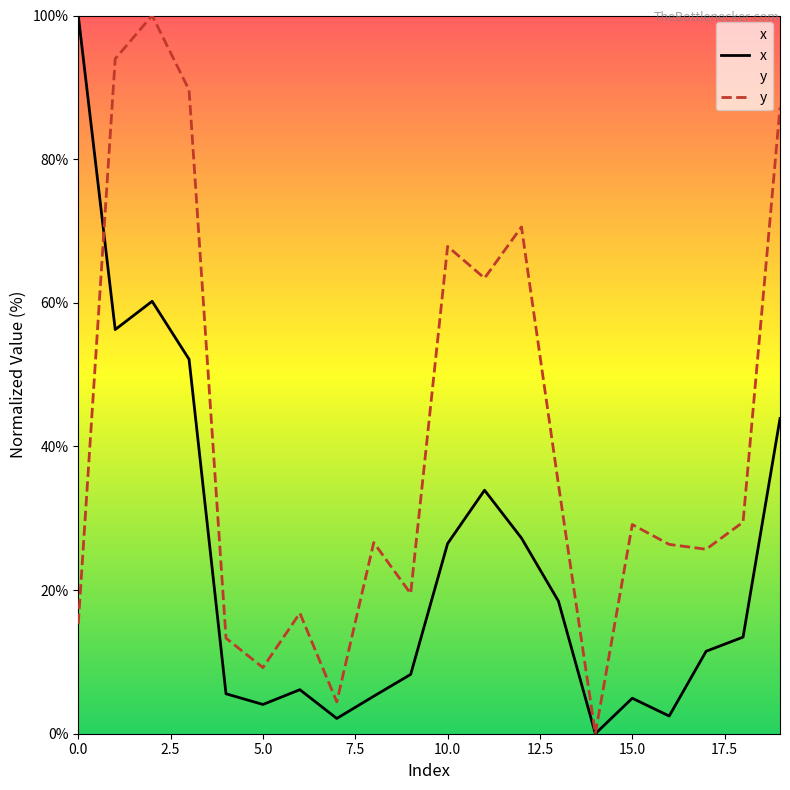

Which category has the lowest value in the y series?

14